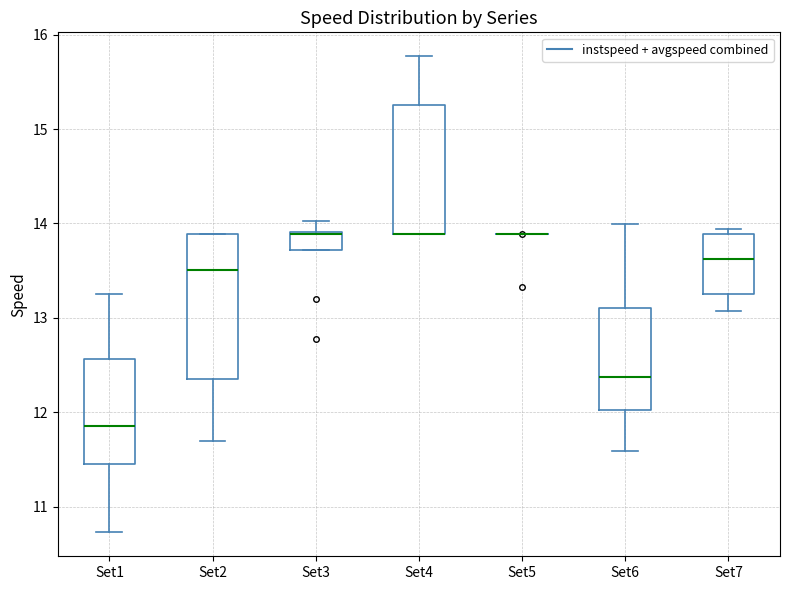

Reading left to right, transcribe this box plot: for each box, give where its median line is, the range the box spans, and where its two whiskers end, as read against the y-axis. The values are not printed on the chart, so give them approximately, as read against the axis.

Set1: median 11.9, box 11.5 to 12.6, whiskers 10.7 to 13.2
Set2: median 13.5, box 12.3 to 13.9, whiskers 11.7 to 13.9
Set3: median 13.9 (drawn on the box's upper edge), box 13.7 to 13.9, whiskers 13.7 to 14.0
Set4: median 13.9 (drawn on the box's lower edge), box 13.9 to 15.3, whiskers 13.9 to 15.8
Set5: box collapsed to a line at 13.9, whiskers 13.9 to 13.9
Set6: median 12.4, box 12.0 to 13.1, whiskers 11.6 to 14.0
Set7: median 13.6, box 13.3 to 13.9, whiskers 13.1 to 13.9 (just above the box's upper edge)